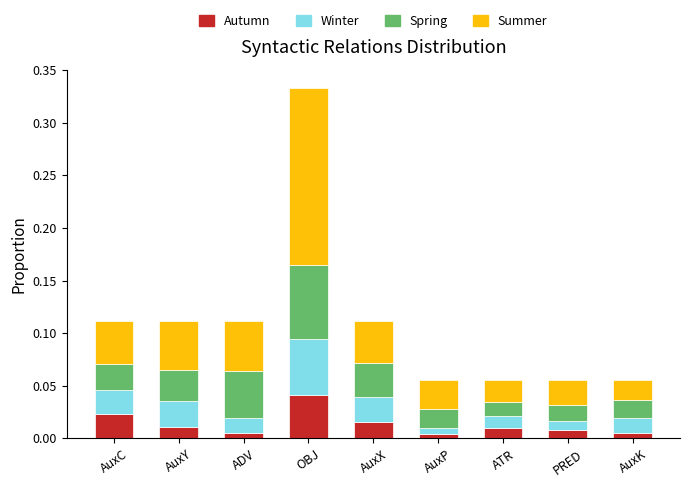

What is the total value across all series at OBJ?

0.3